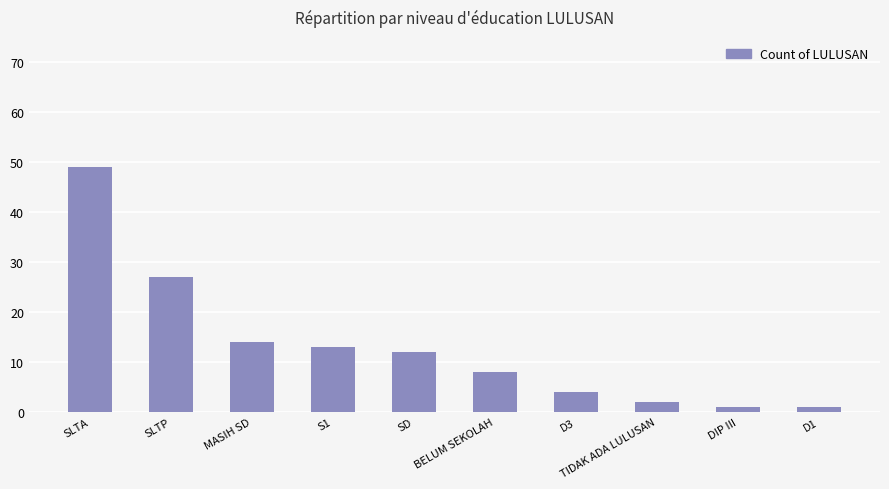

What is the label of the 1st bar from the right?

D1